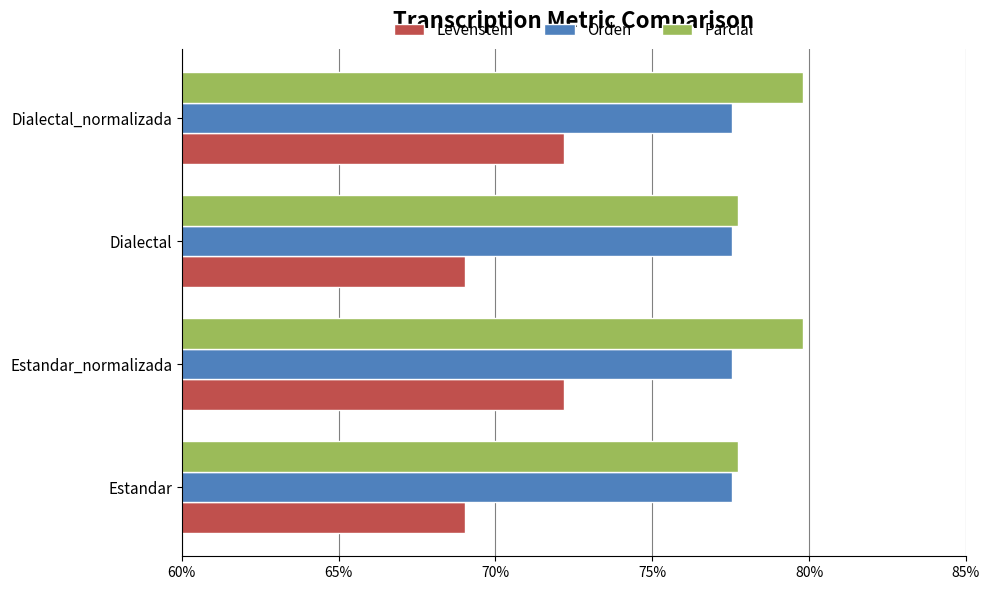

What value does the Levenstein series have at Estandar_normalizada?

72.2